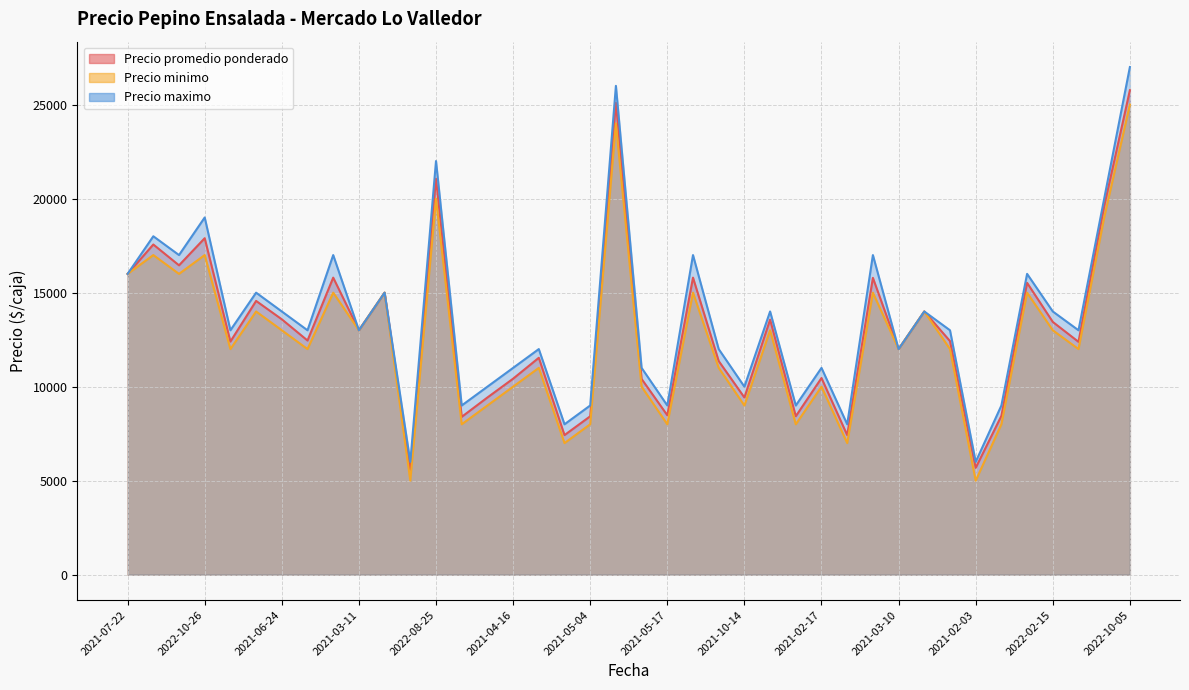

At how many categories does at least one series exceed 13242?

18